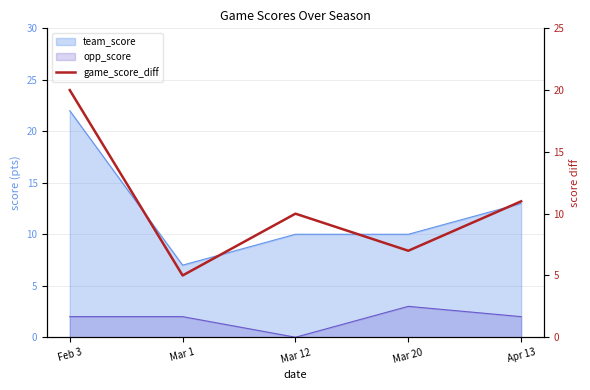

At which label does the data first exceed 10?

Feb 3